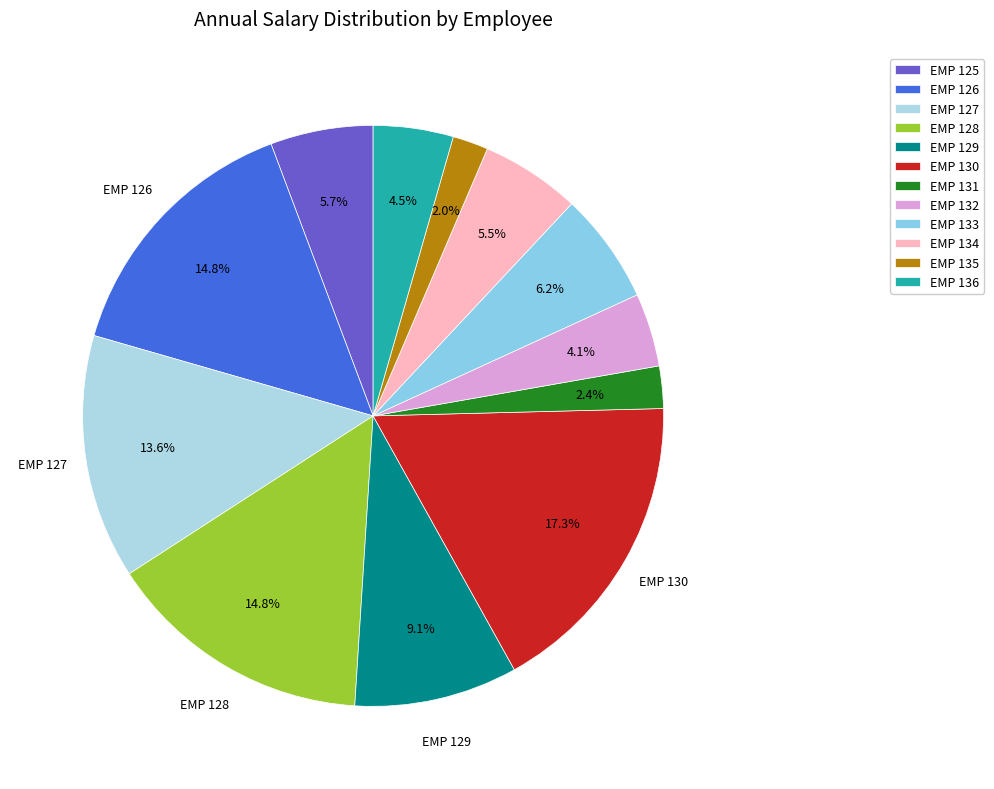

Combined, do EMP 128 and EMP 133 account for over 50%?

No